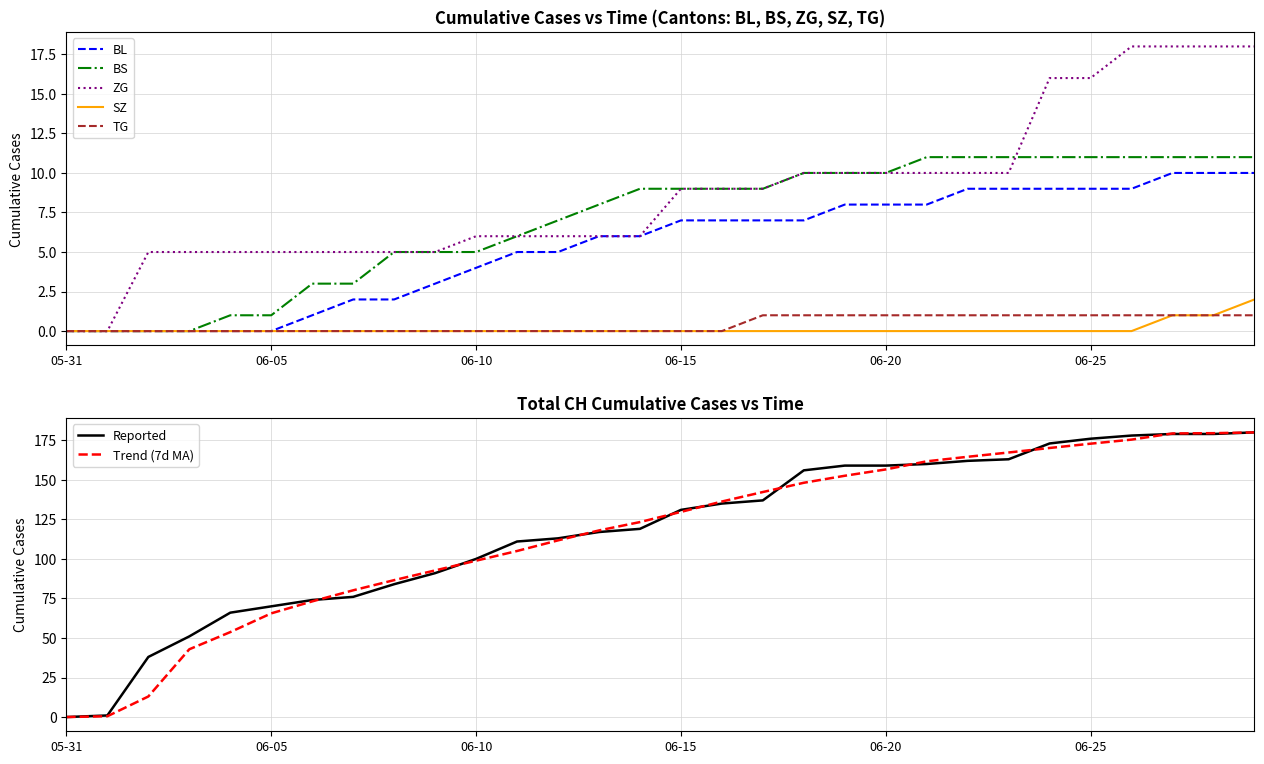

Which series has the largest range (max minus min)?

CH